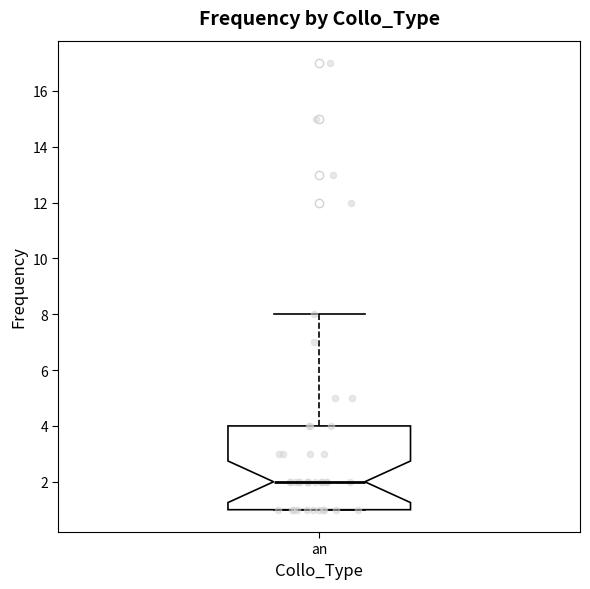

Where does the upper whisker of the box for an end on the y-axis? The values are not printed on the chart, so give them approximately, as read against the axis.

8